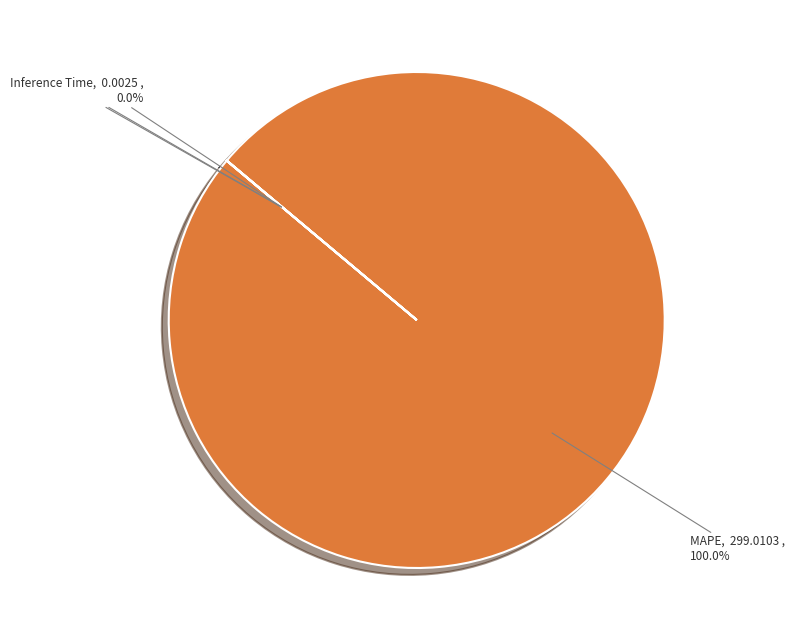

To the nearest percent, what is the average slice percentage?

25%